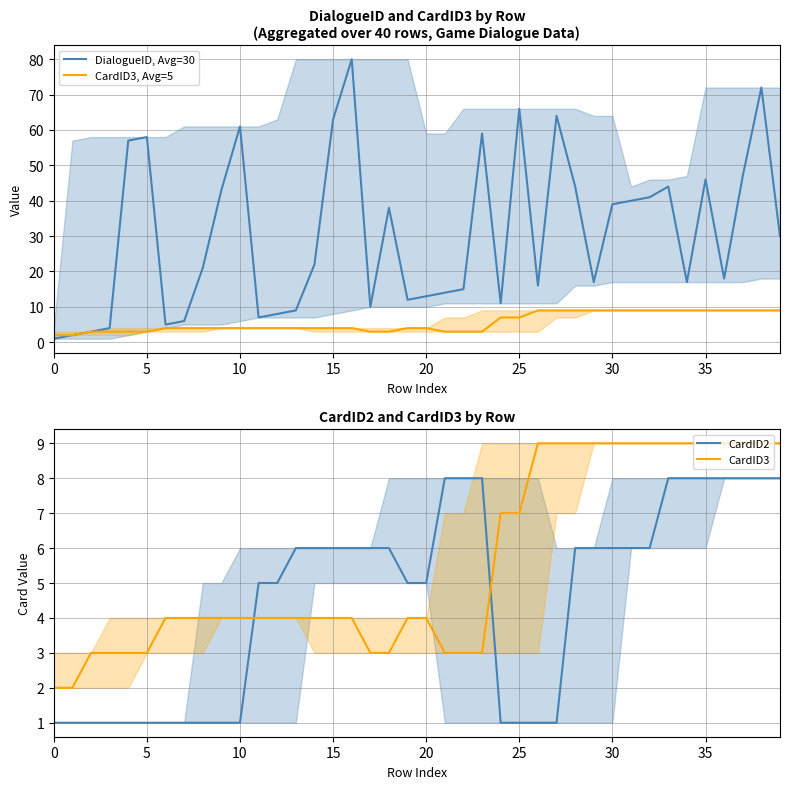

What is the greatest value displayed?

80